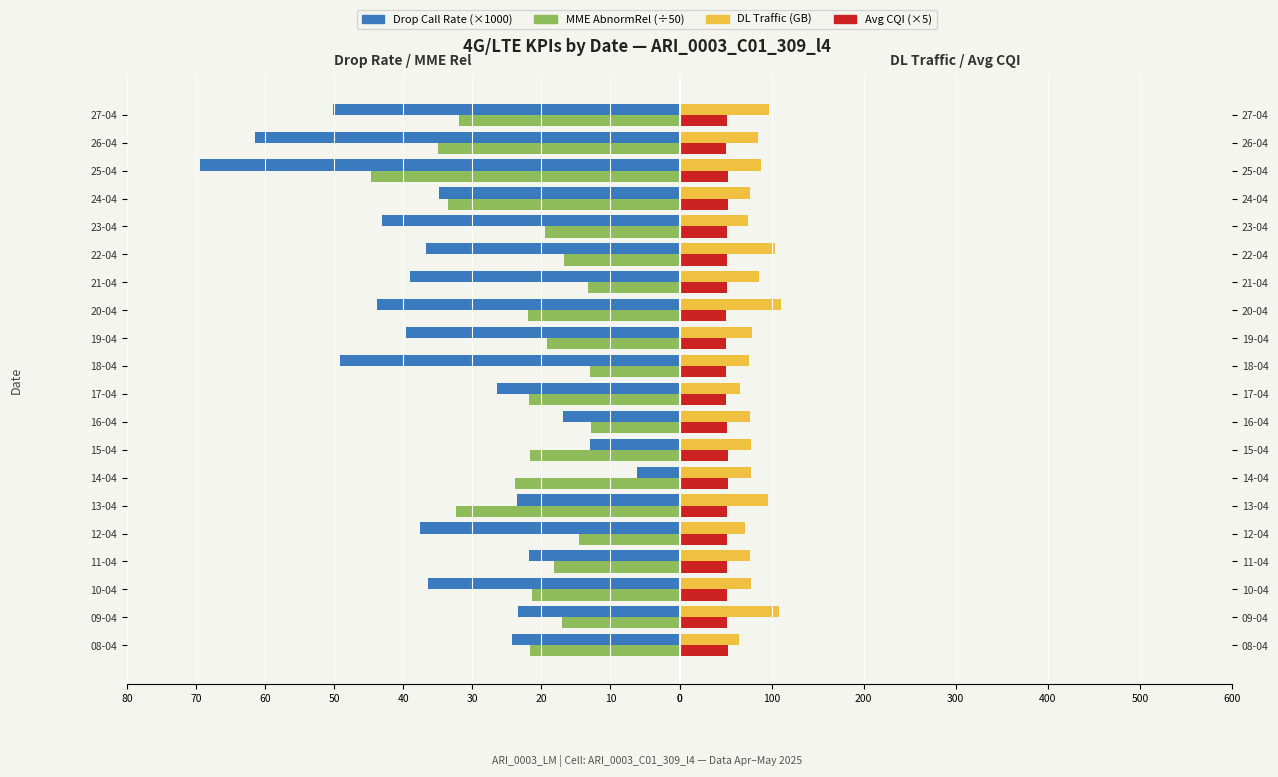

True or false: MME AbnormRel (÷50) has a value of -36.0 at 14-04.

False